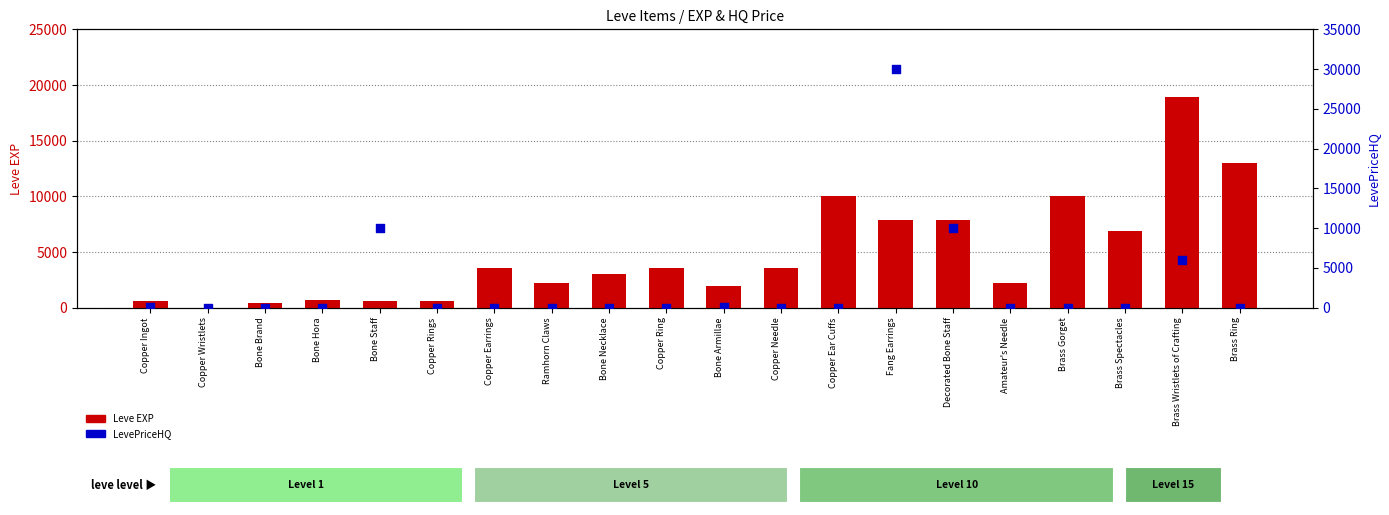

At which category is the sum across all series the highest?

Fang Earrings